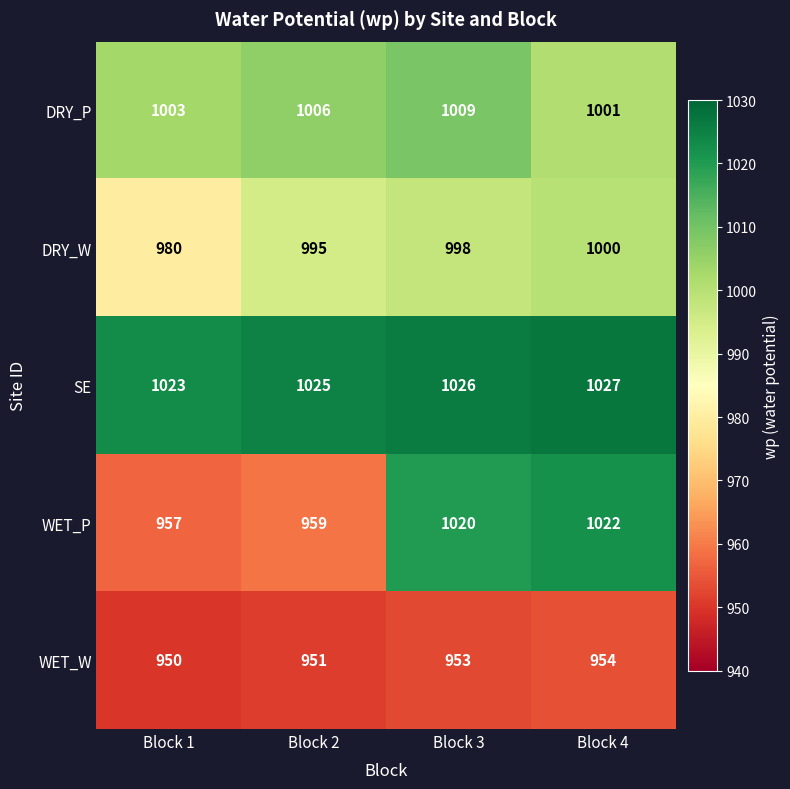

What is the greatest value displayed?

1027